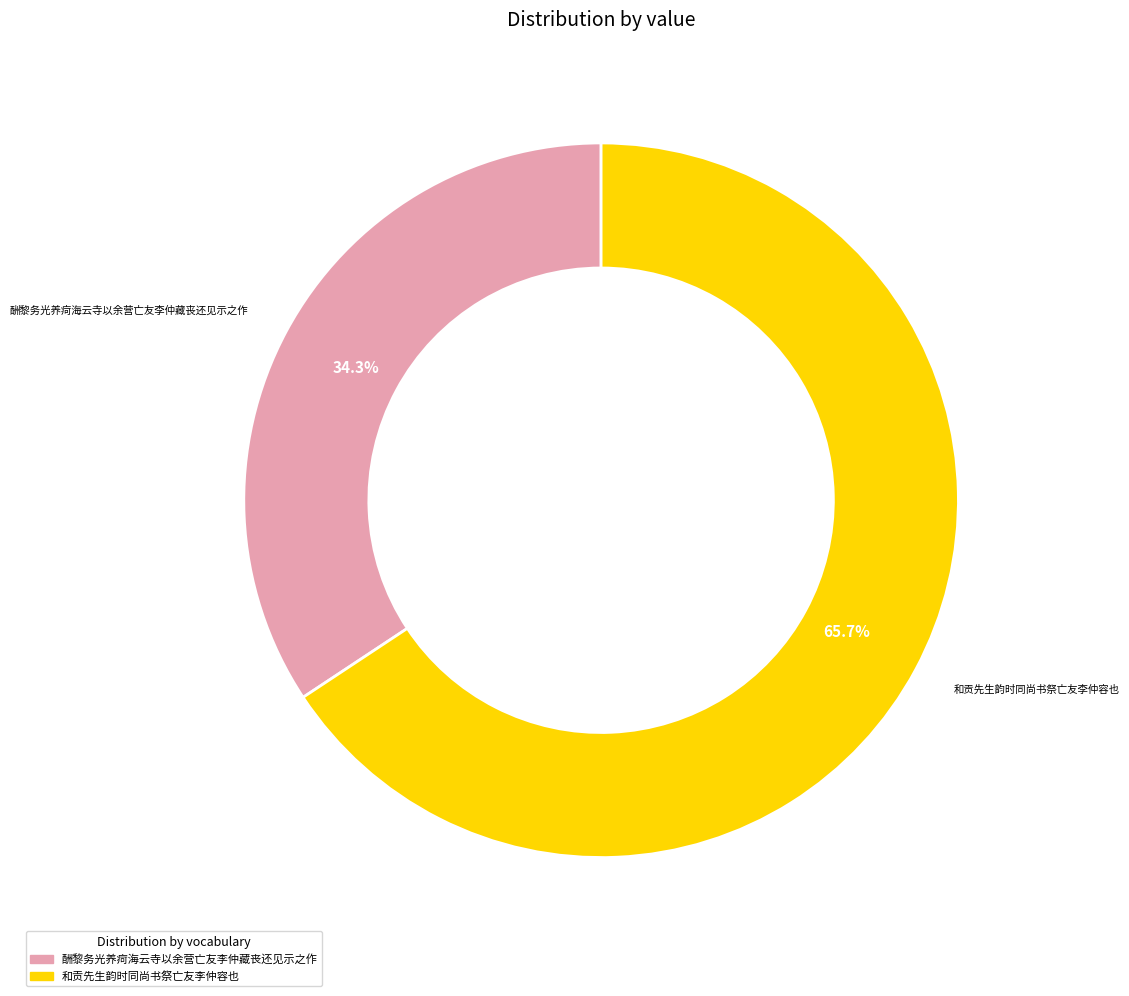

Which category has the smallest portion of the pie?

酬黎务光养疴海云寺以余营亡友李仲藏丧还见示之作